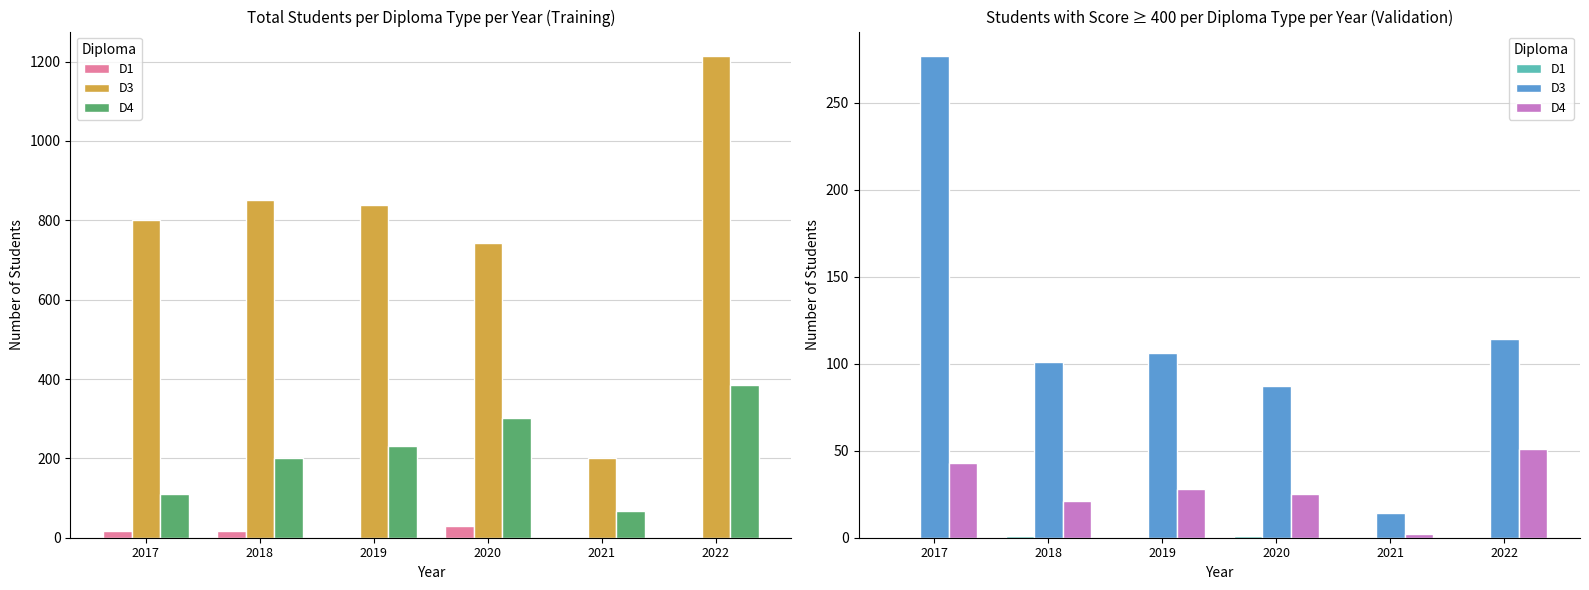

Is the value of D3 at 2017 greater than the value of D4 at 2021?

Yes